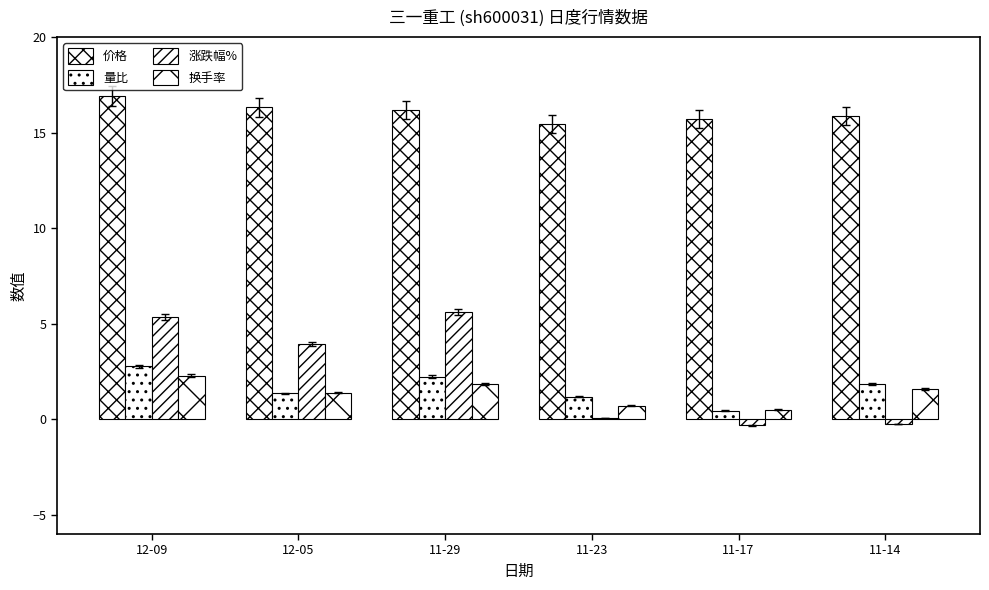

Which category has the lowest value in the 量比 series?

11-17